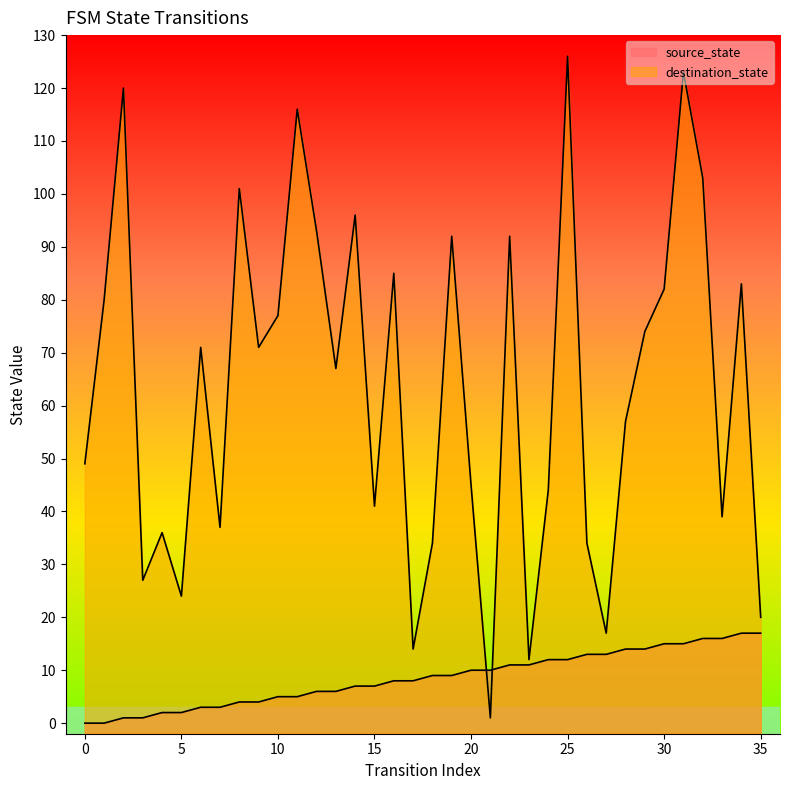

True or false: destination_state has a value of 85 at 16.

True